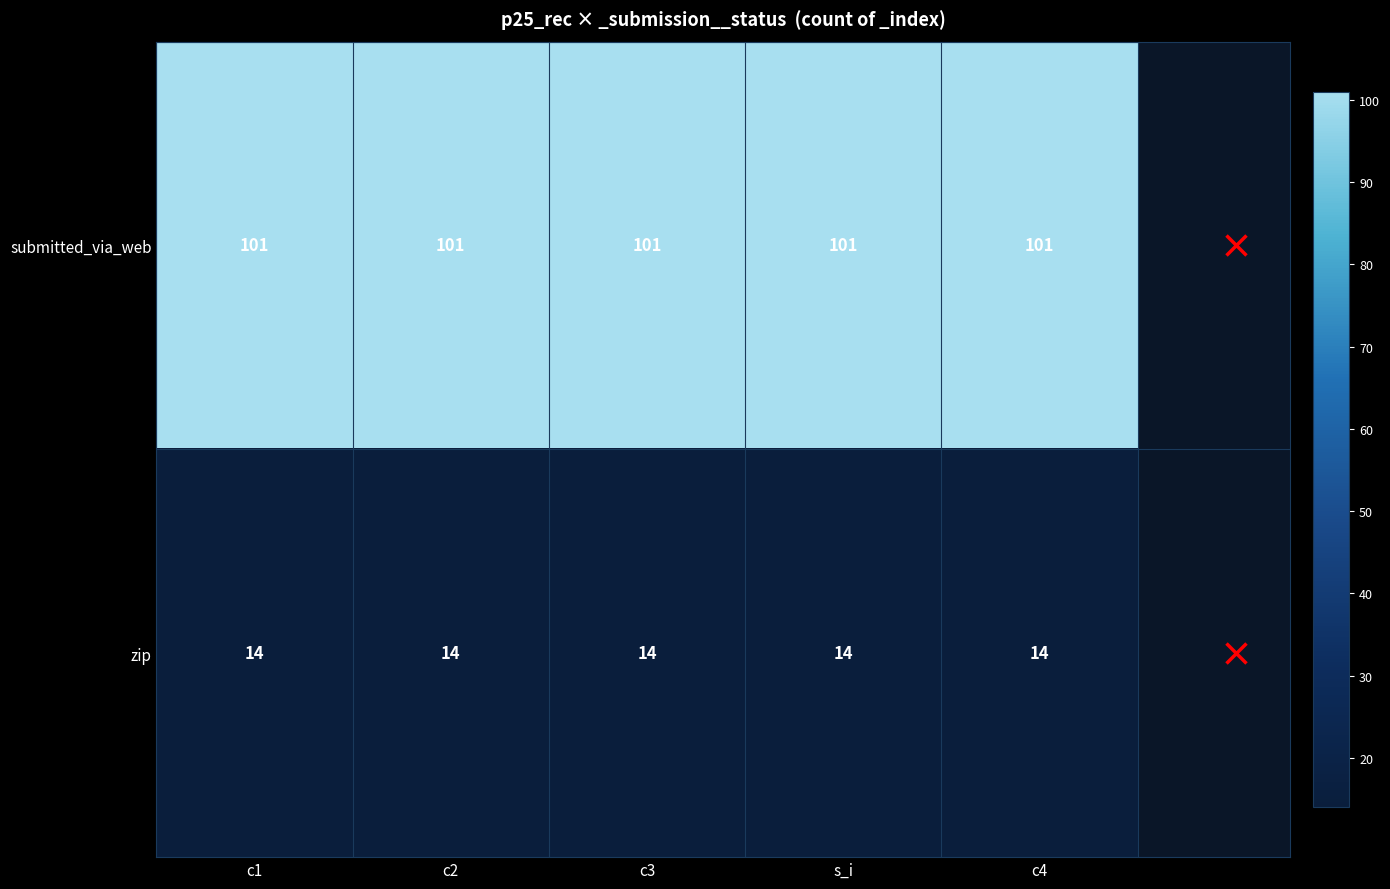

What is the maximum value shown in the chart?

101